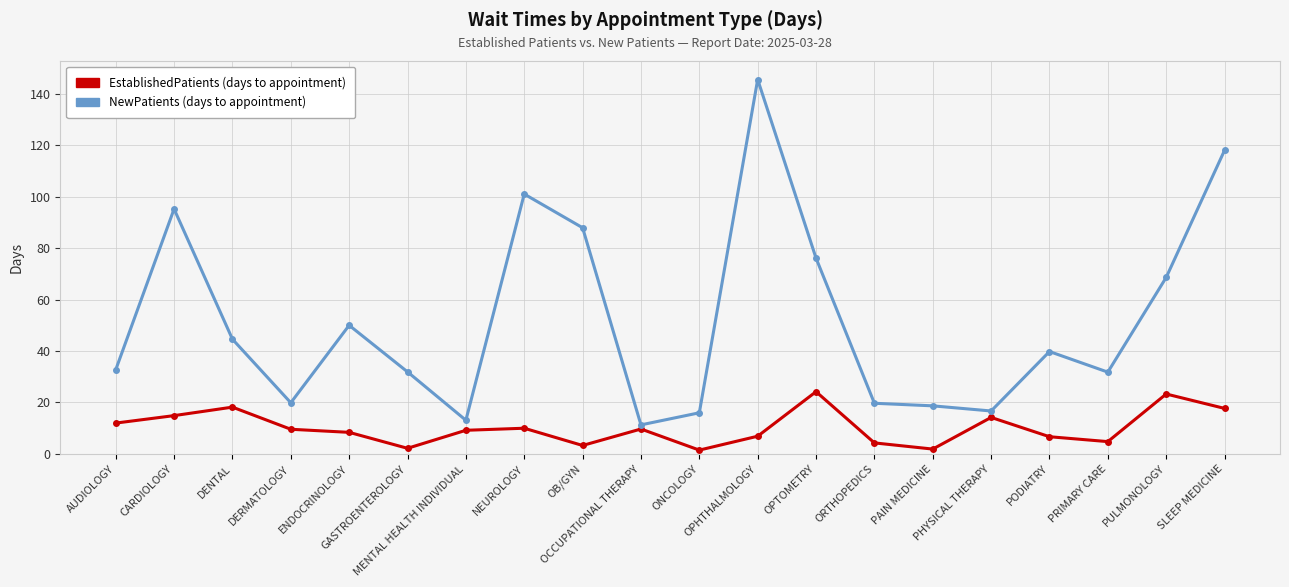

What is the greatest value displayed?

145.5